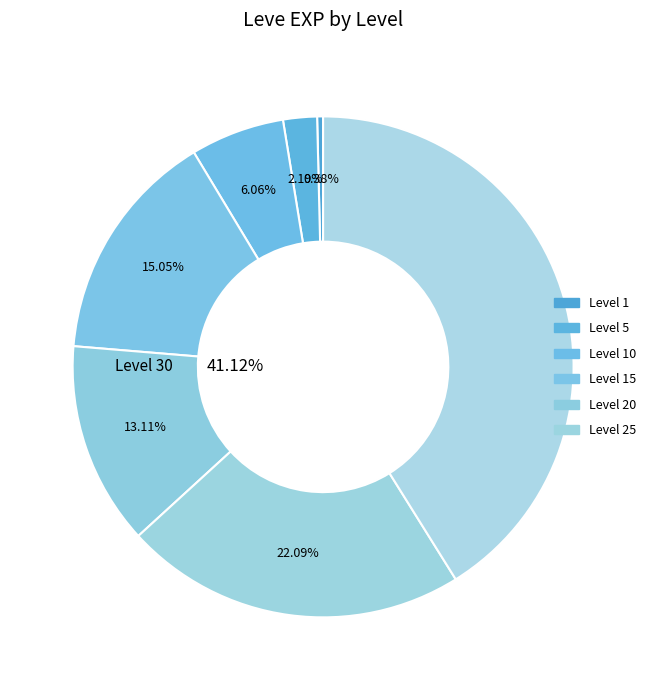

Does Level 1 represent more than half of the total?

No